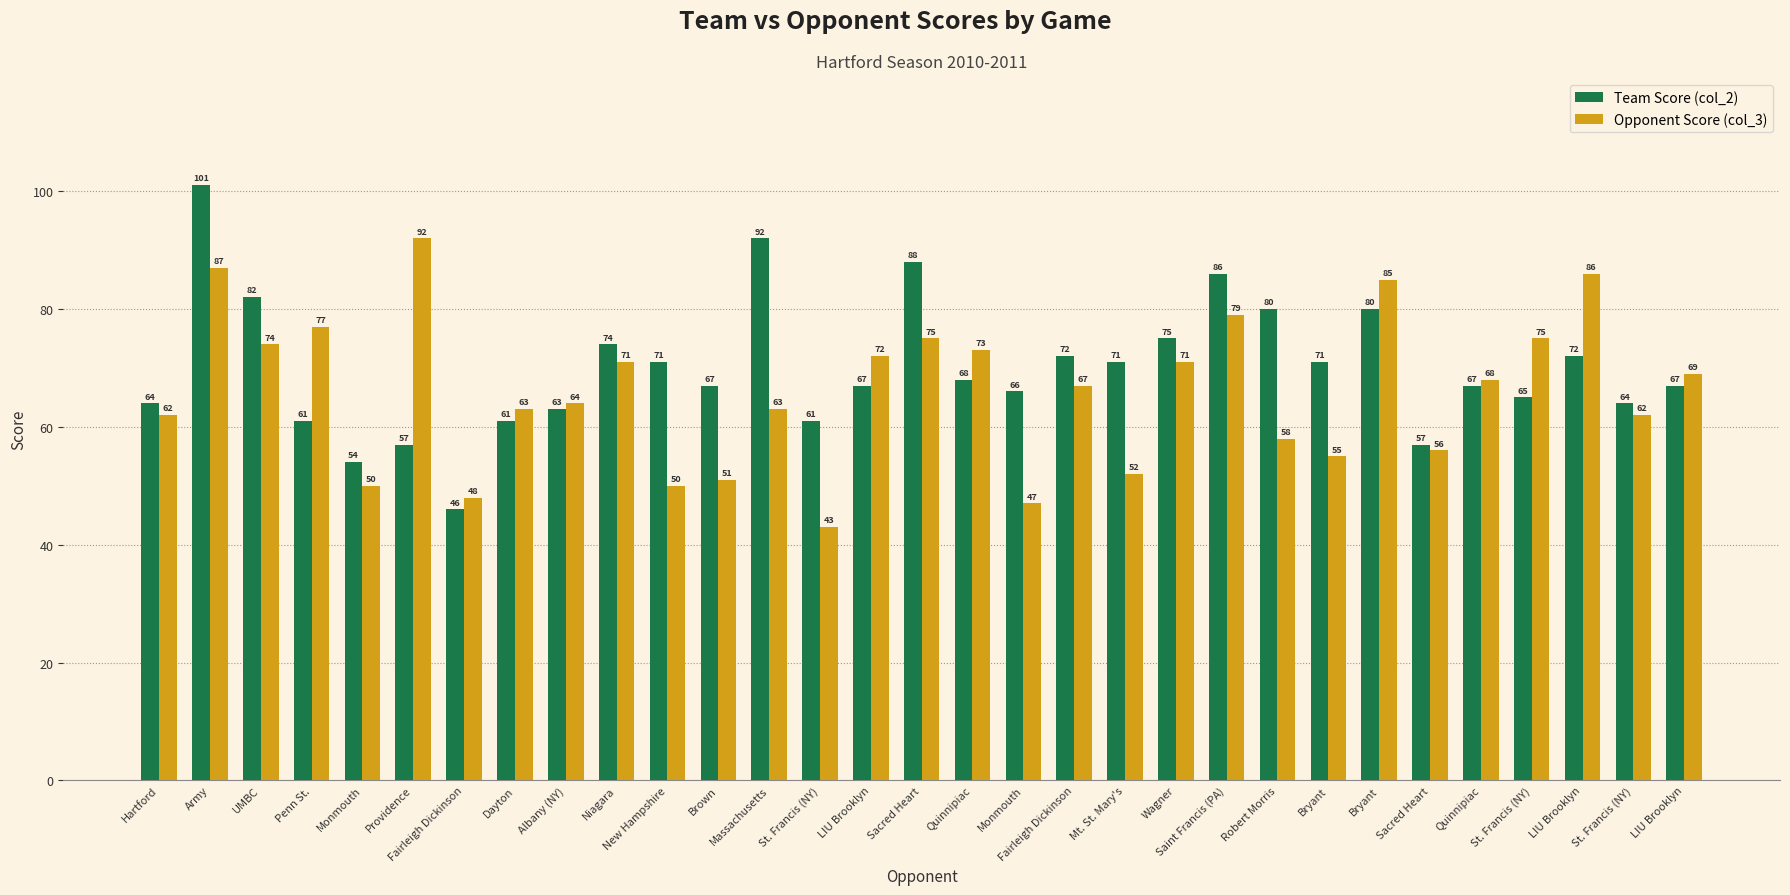

What are all the series names shown in the legend?

Team Score (col_2), Opponent Score (col_3)